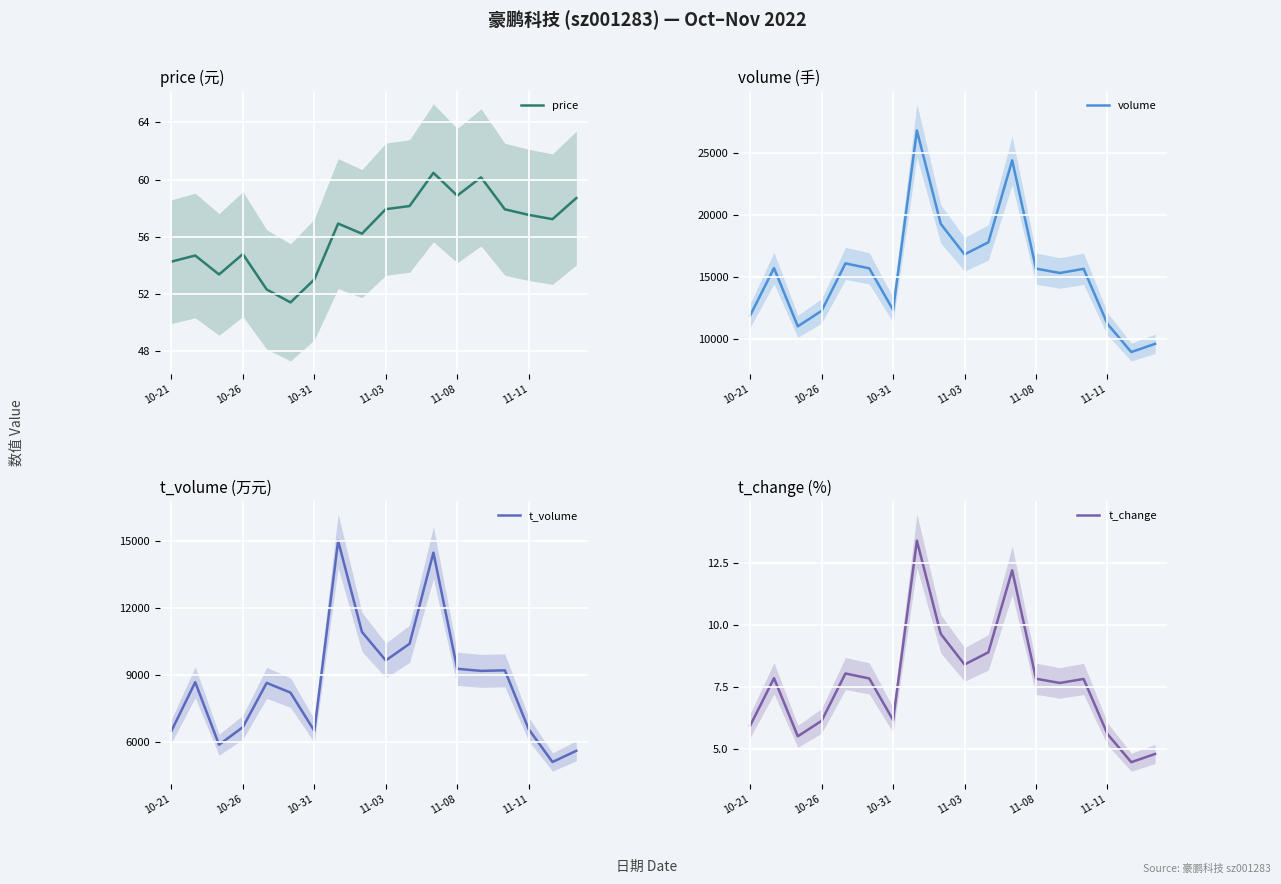

How many interior local valleys does the volume series have?

5